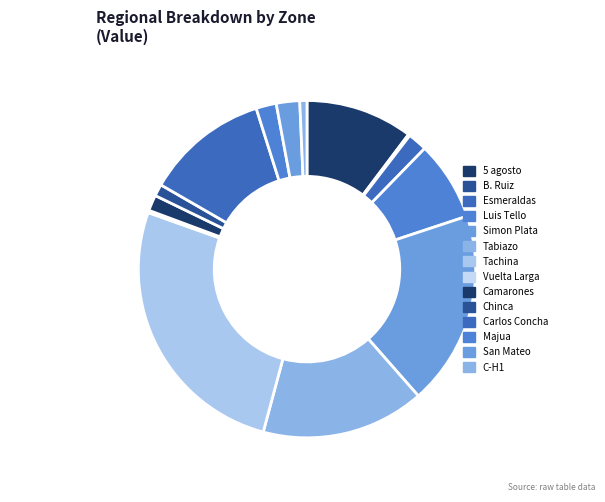

Rank the categories by value from lowest to highest.

B. Ruiz, Vuelta Larga, C-H1, Chinca, Camarones, Esmeraldas, Majua, San Mateo, Luis Tello, 5 agosto, Carlos Concha, Tabiazo, Simon Plata, Tachina